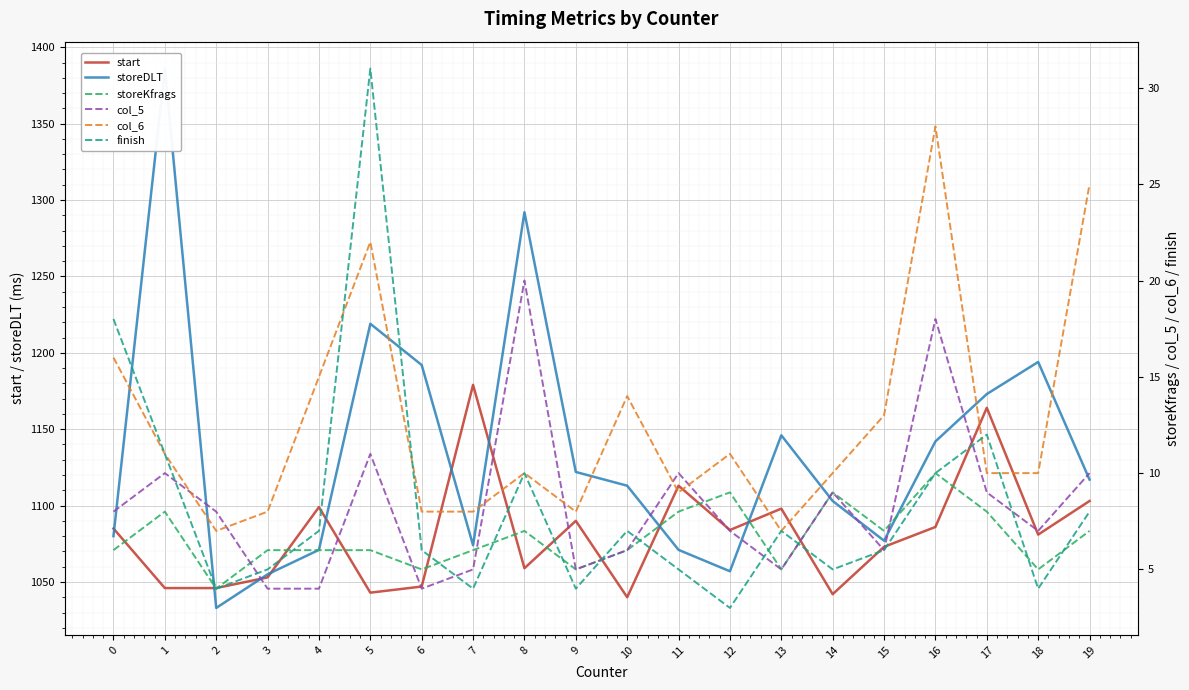

Read the finish value at 10, to the nearest 10.

10